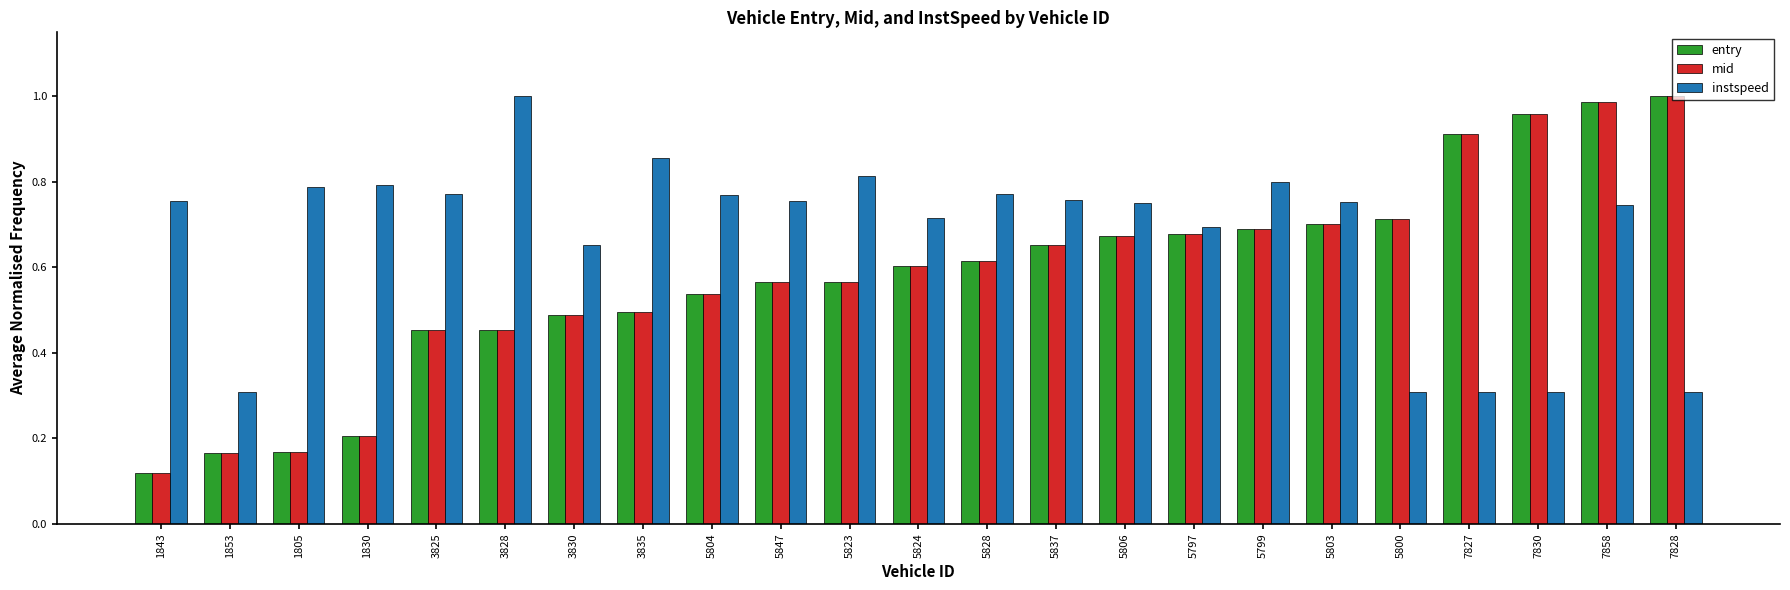

What position from the left is 3828?

6